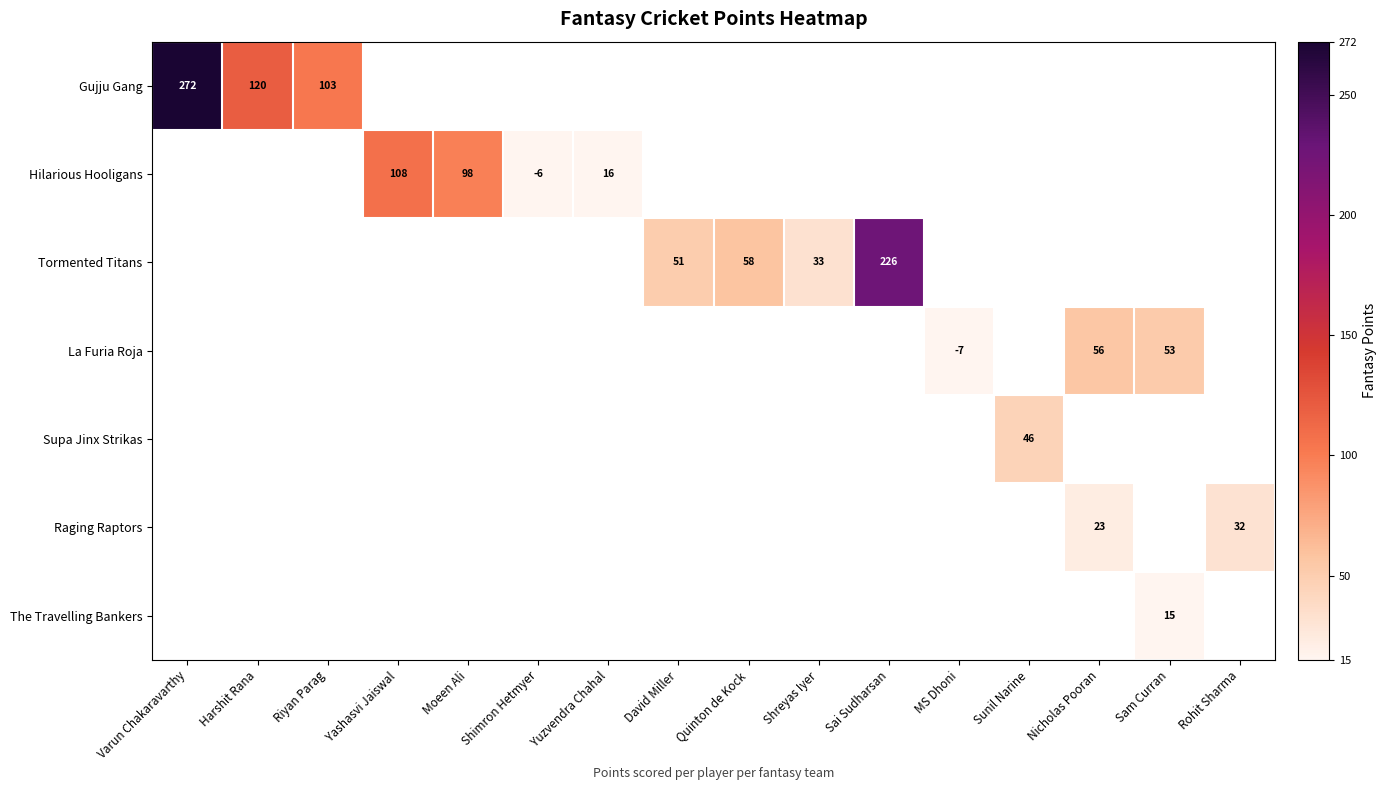

What is the difference between the highest and lowest values at Rohit Sharma?

32